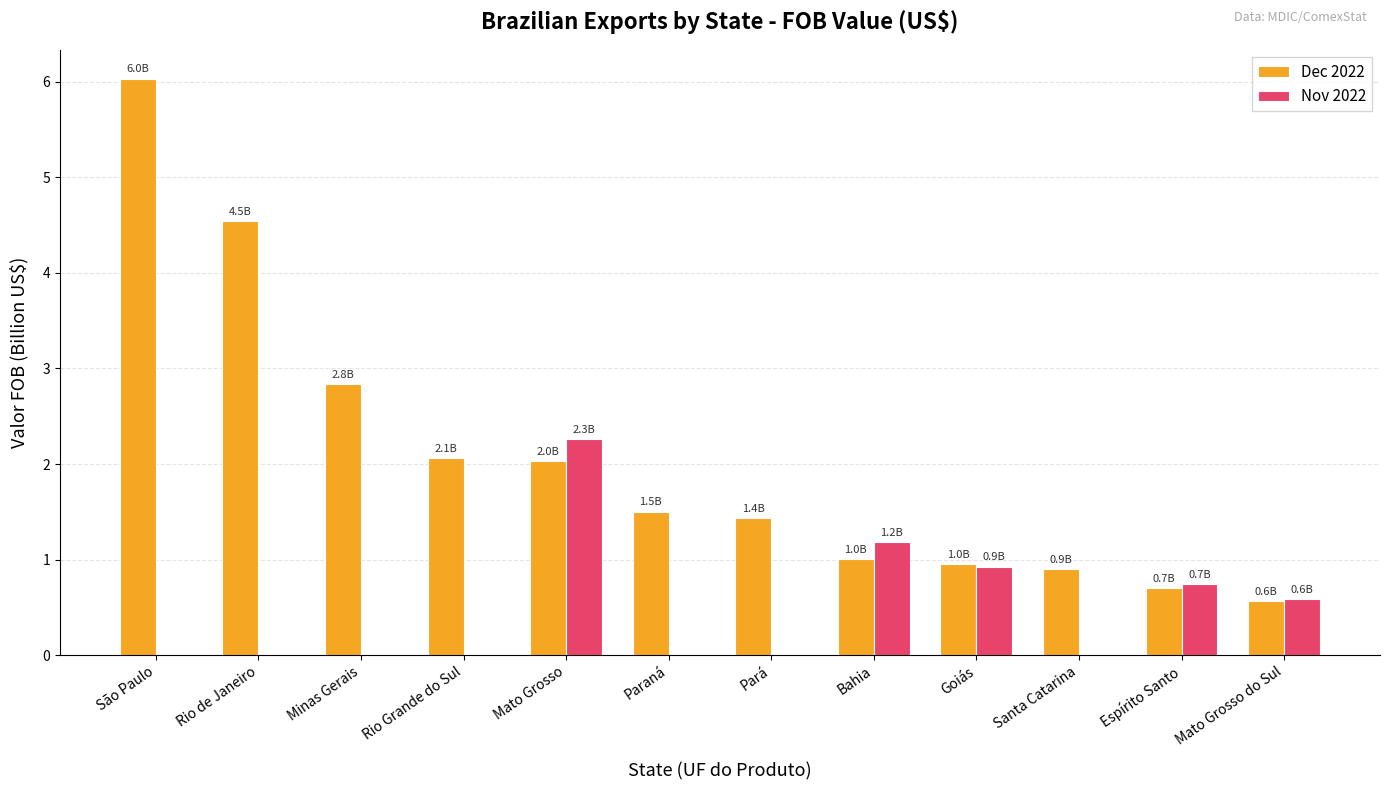

Which series has the largest total across all categories?

Dec 2022